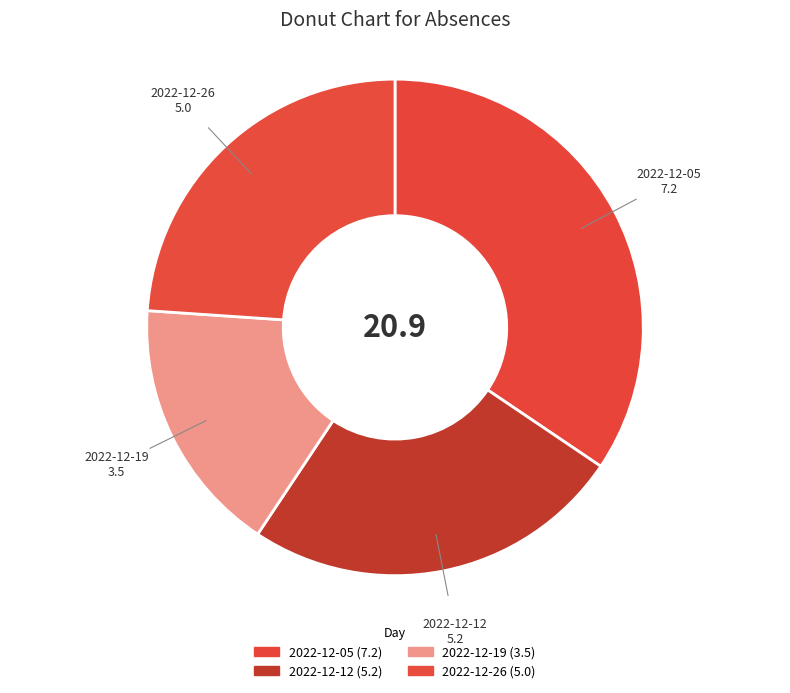

Count the number of slices in the pie.

4